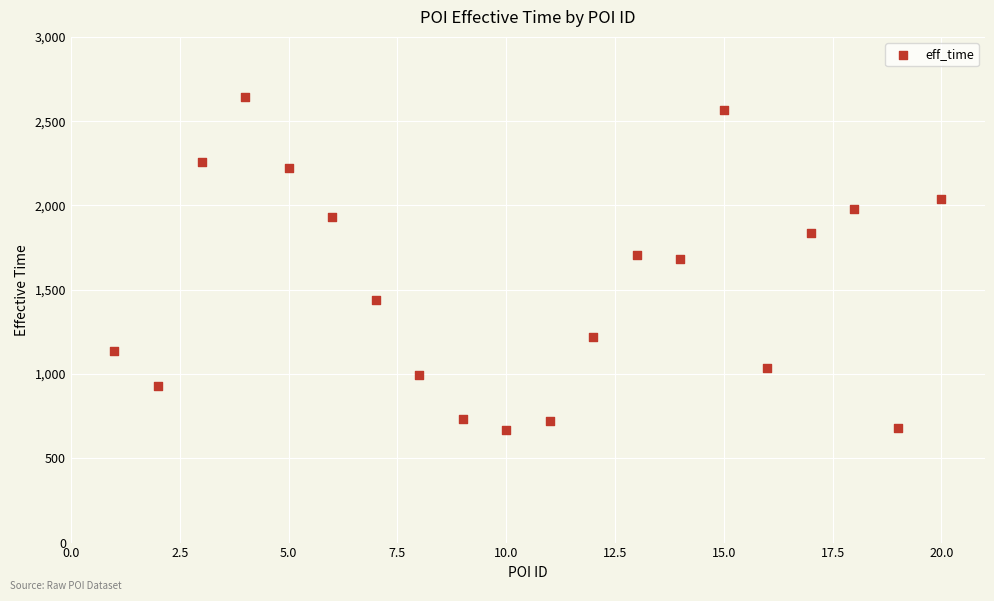

What is the range of Y values (max minus min)?

1978